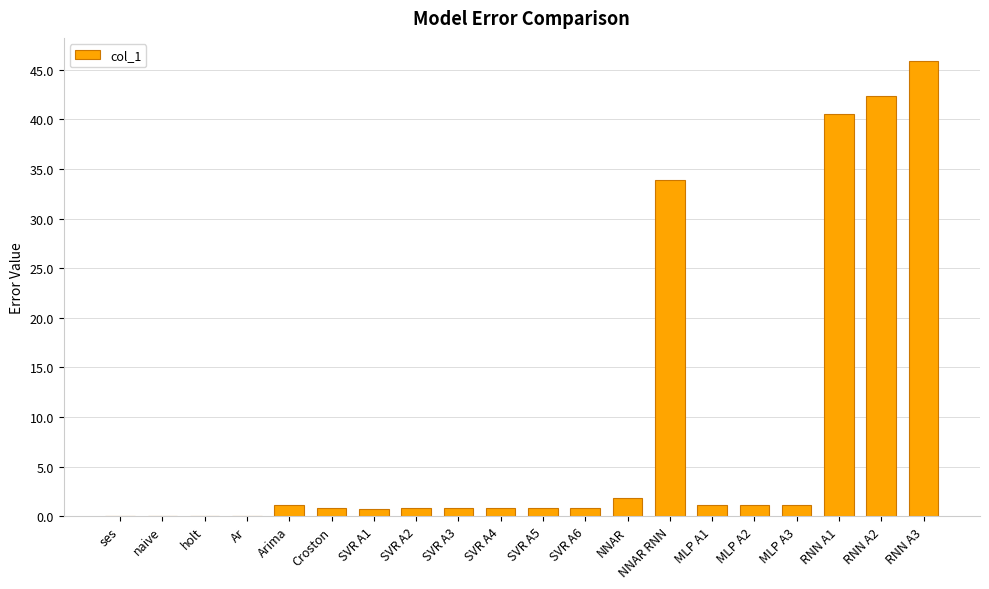

The chart shows a value of 33.9 at NNAR RNN. True or false?

True